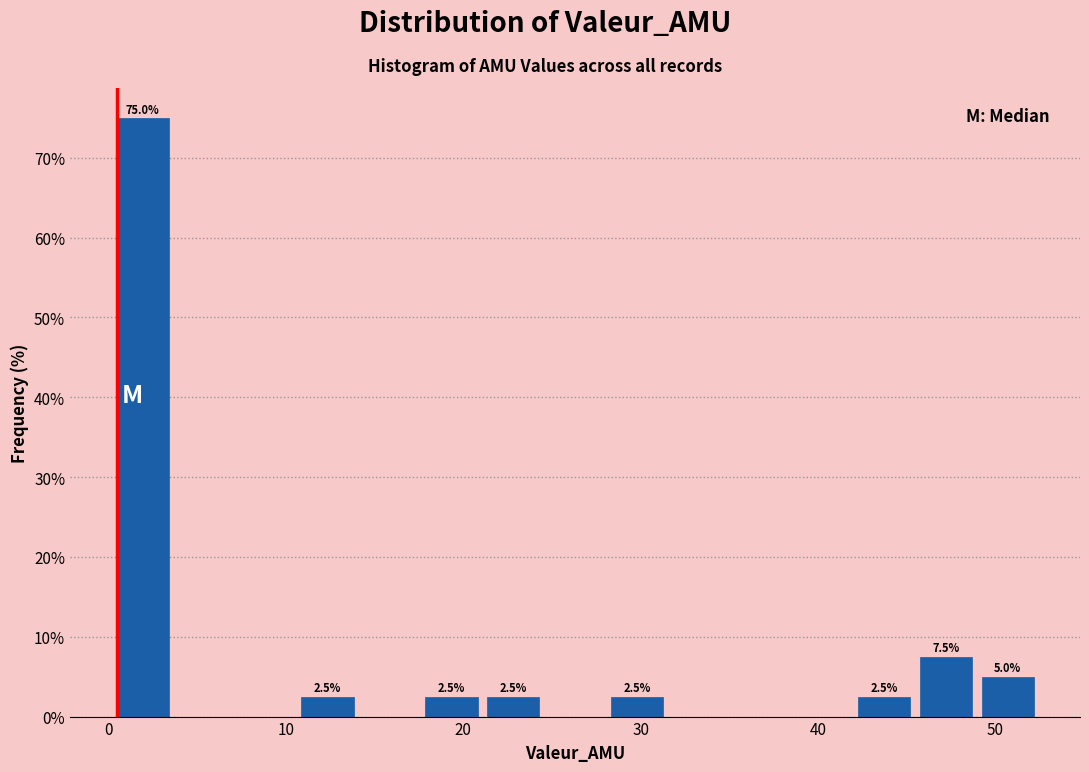

Around what value on the x-axis is the tallest bar? Give the approximate position of its centre, as read against the axis.

2